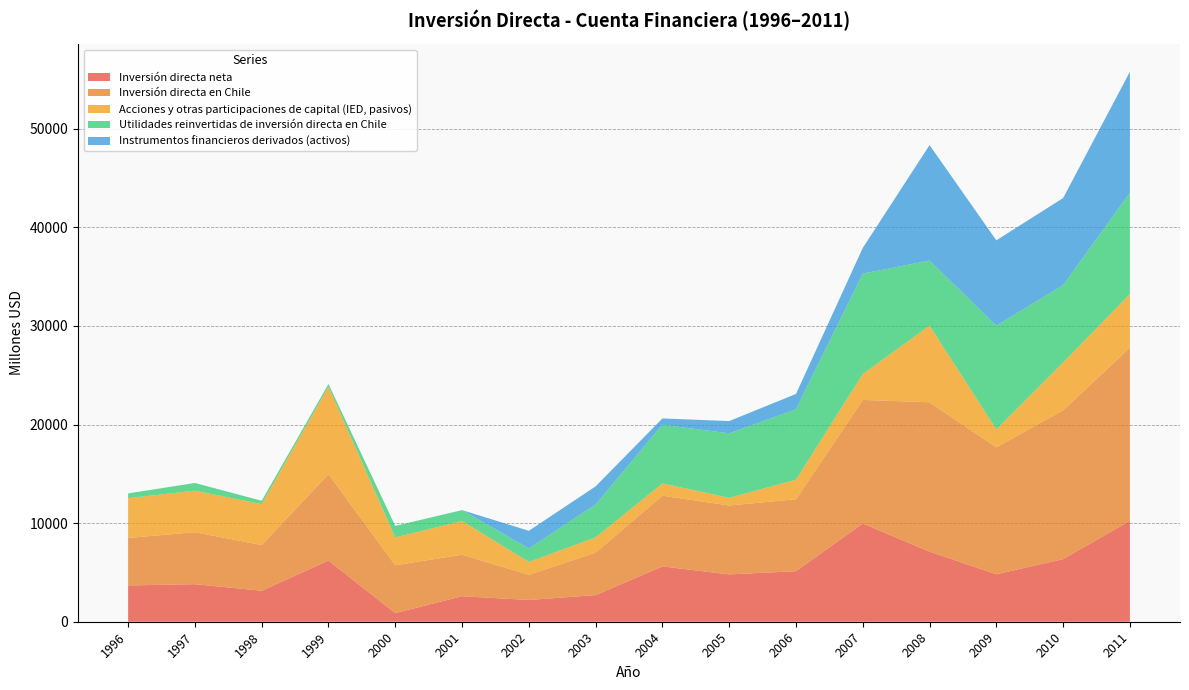

Reading left to right, extract all data points from this chart.

Inversión directa neta: 1996=3681	1997=3809	1998=3144	1999=6203	2000=873	2001=2590	2002=2207	2003=2701	2004=5610	2005=4801	2006=5127	2007=9961	2008=7109	2009=4811	2010=6351	2011=10239
Inversión directa en Chile: 1996=4815	1997=5271	1998=4628	1999=8761	2000=4860	2001=4200	2002=2550	2003=4307	2004=7173	2005=6984	2006=7298	2007=12534	2008=15150	2009=12874	2010=15096	2011=17536
Acciones y otras participaciones de capital (IED, pasivos): 1996=4039	1997=4211	1998=4155	1999=8863	2000=2817	2001=3424	2002=1309	2003=1546	2004=1243	2005=781	2006=1980	2007=2622	2008=7775	2009=1821	2010=4844	2011=5447
Utilidades reinvertidas de inversión directa en Chile: 1996=478	1997=781	1998=342	1999=281	2000=1171	2001=1105	2002=1367	2003=3335	2004=5952	2005=6539	2006=7143	2007=10182	2008=6596	2009=10520	2010=7839	2011=10284
Instrumentos financieros derivados (activos): 1996=0	1997=0	1998=0	1999=0	2000=0	2001=0	2002=1788	2003=1840	2004=639	2005=1244	2006=1552	2007=2608	2008=11708	2009=8652	2010=8837	2011=12271